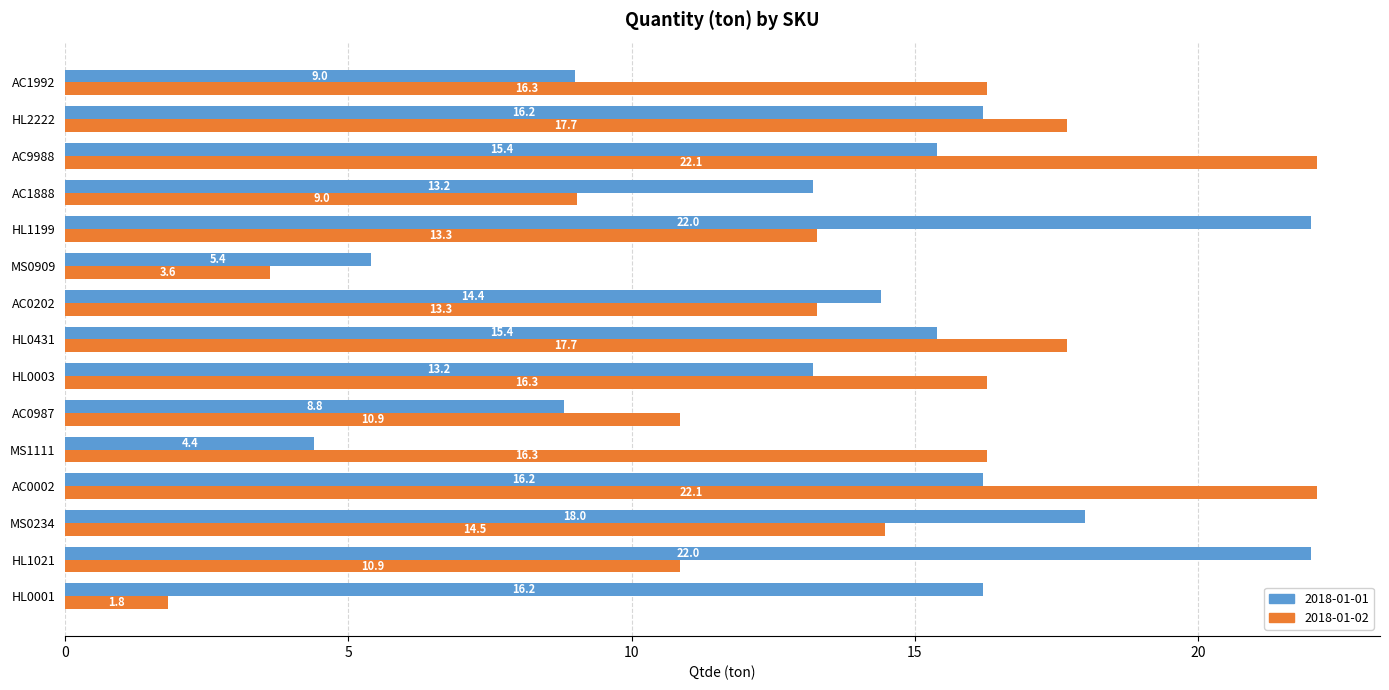

What is the spread (max minus min) of values at MS0909?

1.8